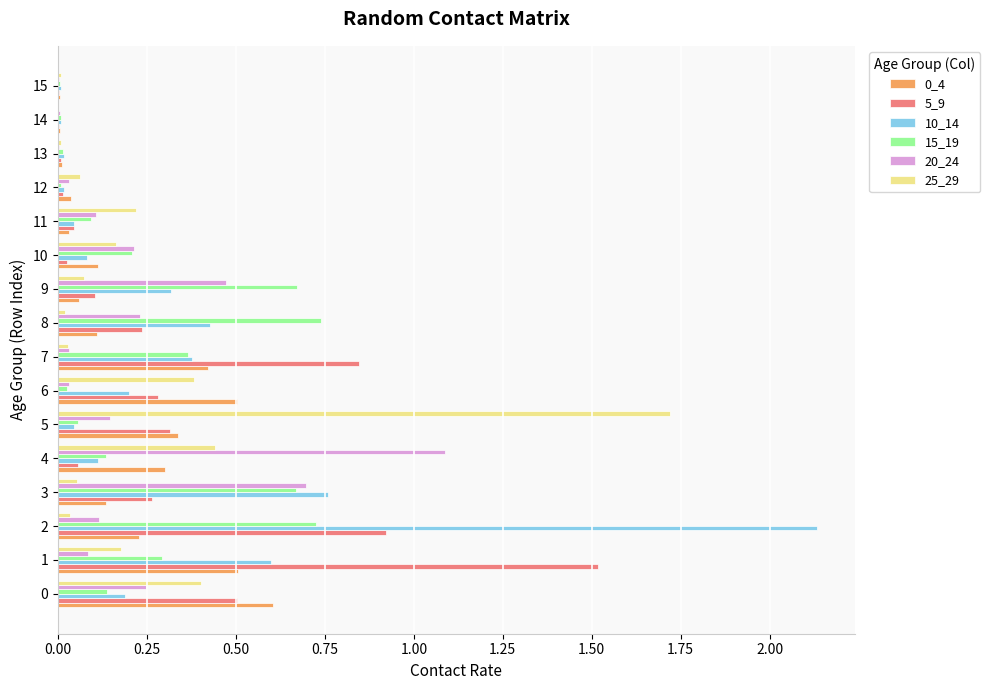

The value of 5_9 at 15 is 0.0. True or false?

True